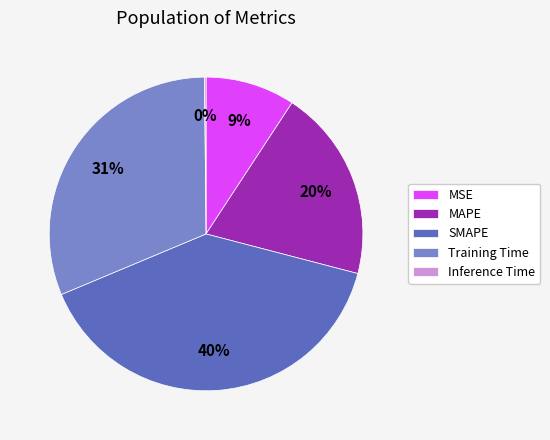

The Training Time slice represents 39% of the pie. True or false?

False